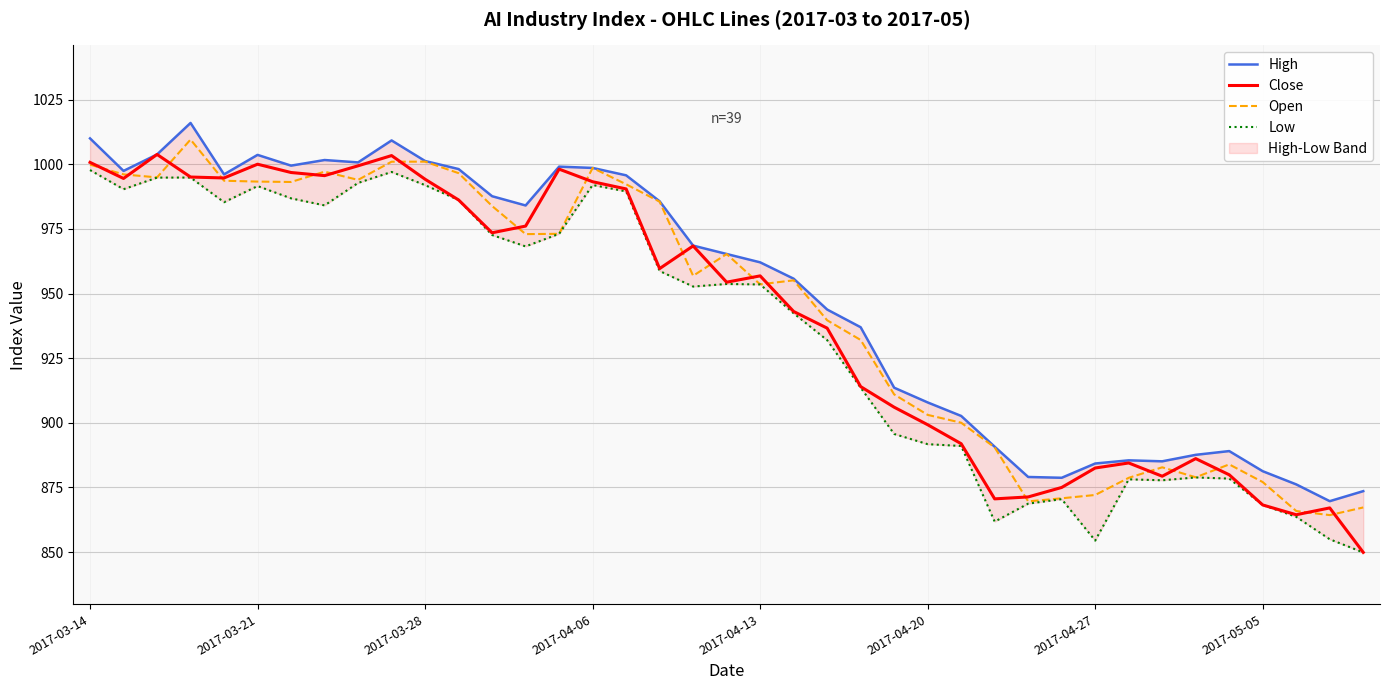

True or false: High and Low cross at least once.

False